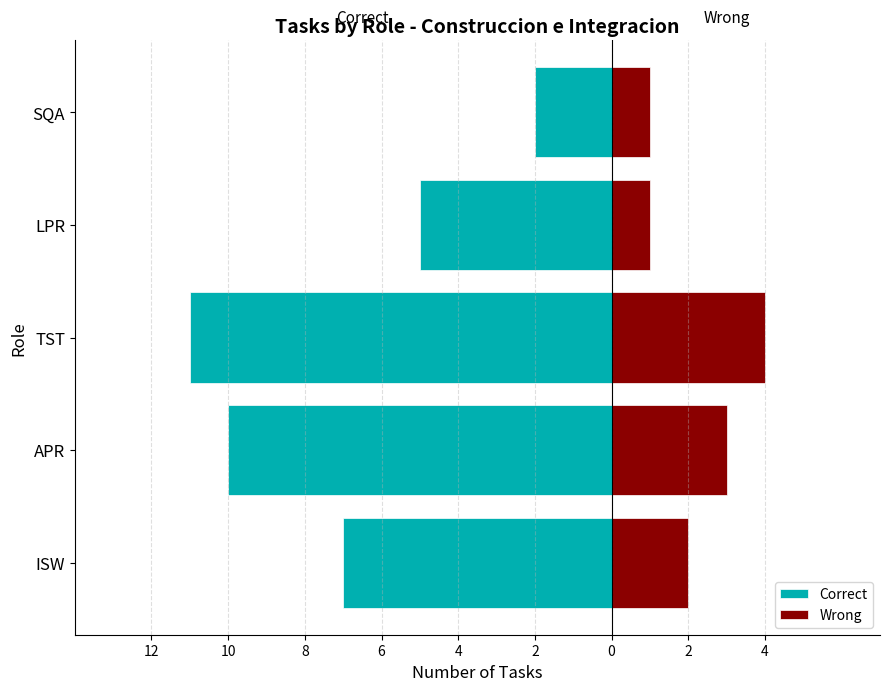

Reading left to right, extract all data points from this chart.

Correct: -7	-10	-11	-5	-2
Wrong: 2	3	4	1	1